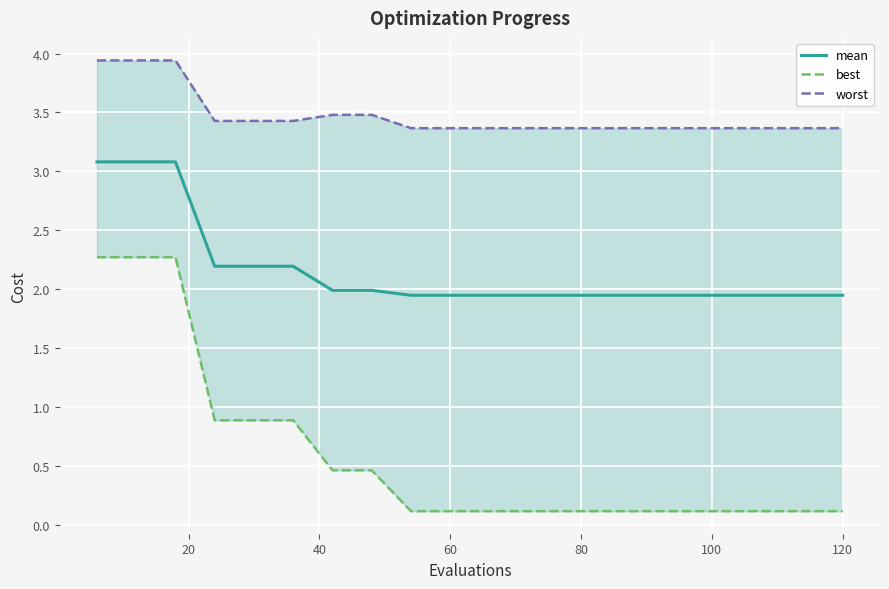

How many distinct data groups are displayed?

3